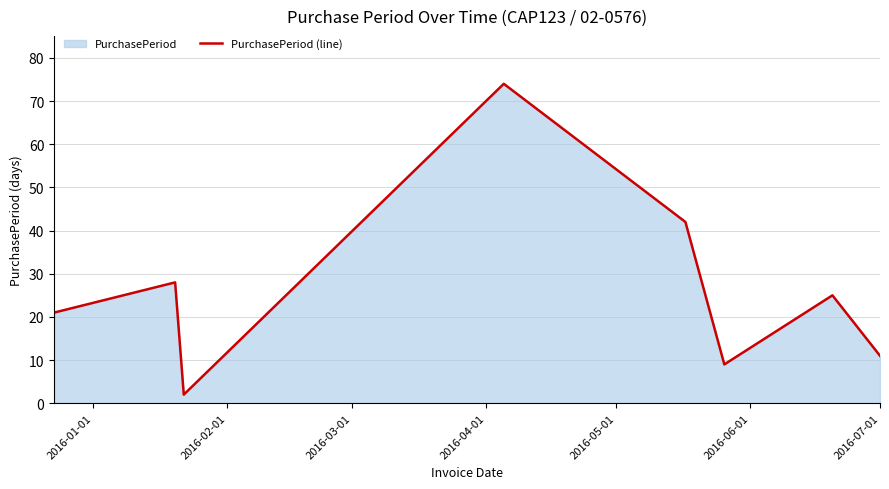

How many data points are above 25?

3